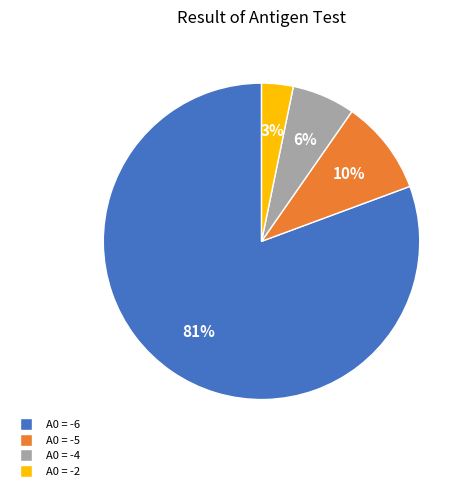

The A0 = -6 slice represents 81% of the pie. True or false?

True